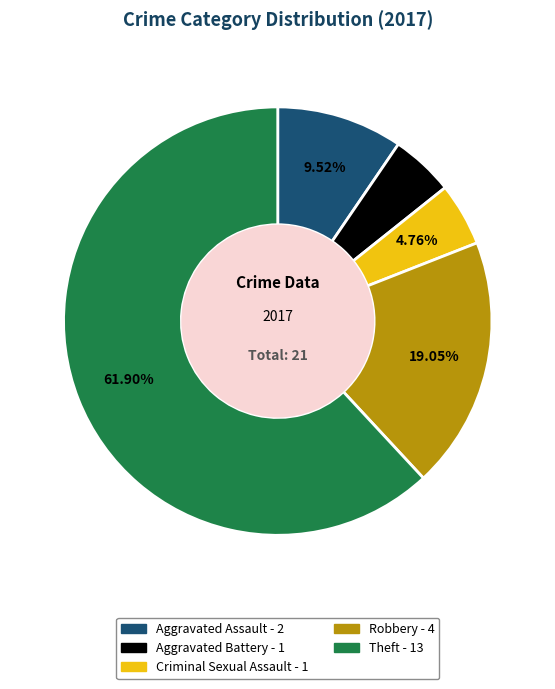

The Criminal Sexual Assault slice represents 5% of the pie. True or false?

True